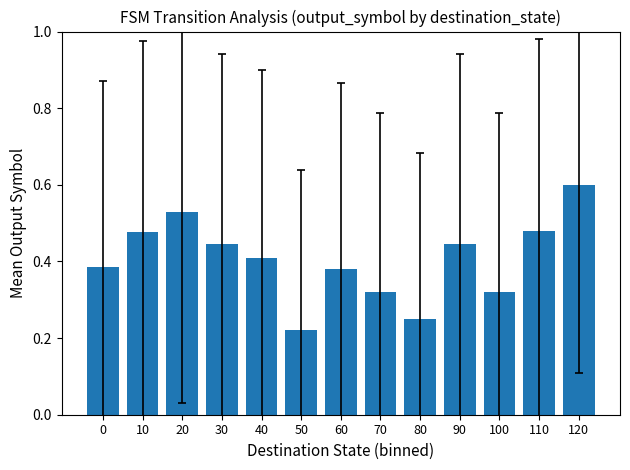

How many bars are there in total?

13